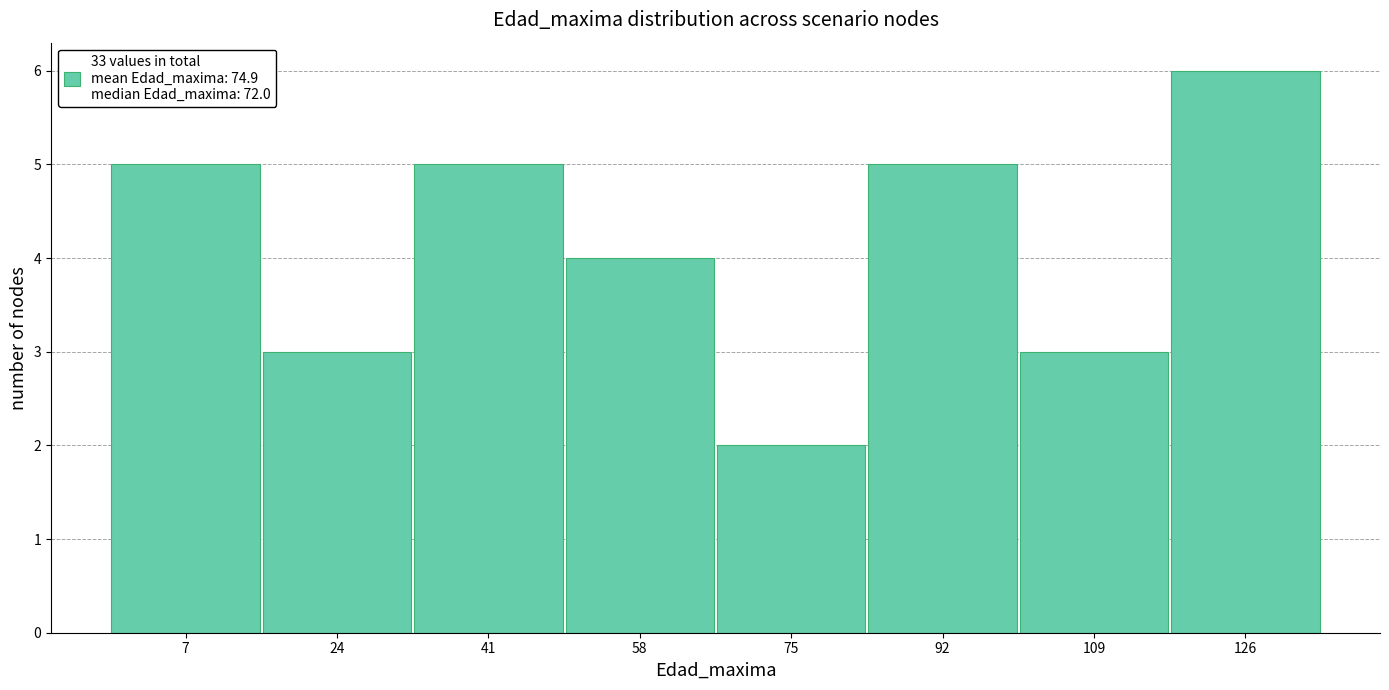

Reading left to right, extract all data points from this chart.

7=5	24=3	41=5	58=4	75=2	92=5	109=3	126=6